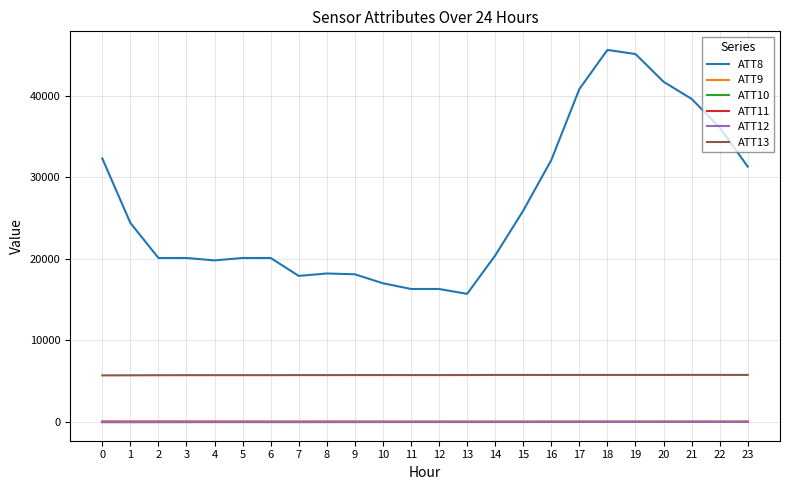

True or false: ATT10 and ATT11 cross at least once.

False